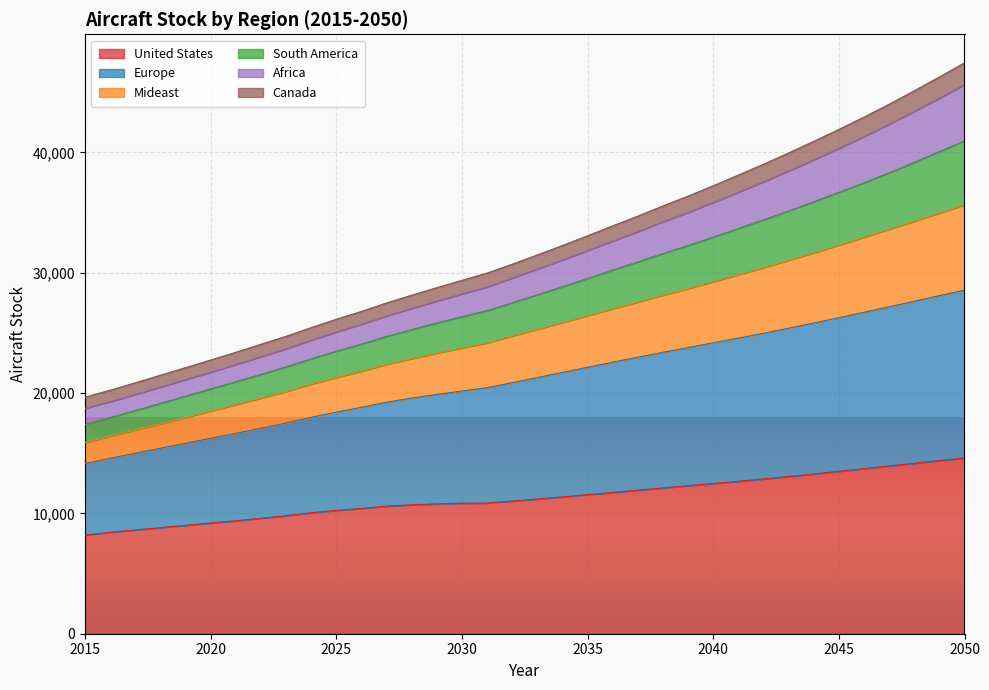

At how many categories does at least one series exceed 45523?

2